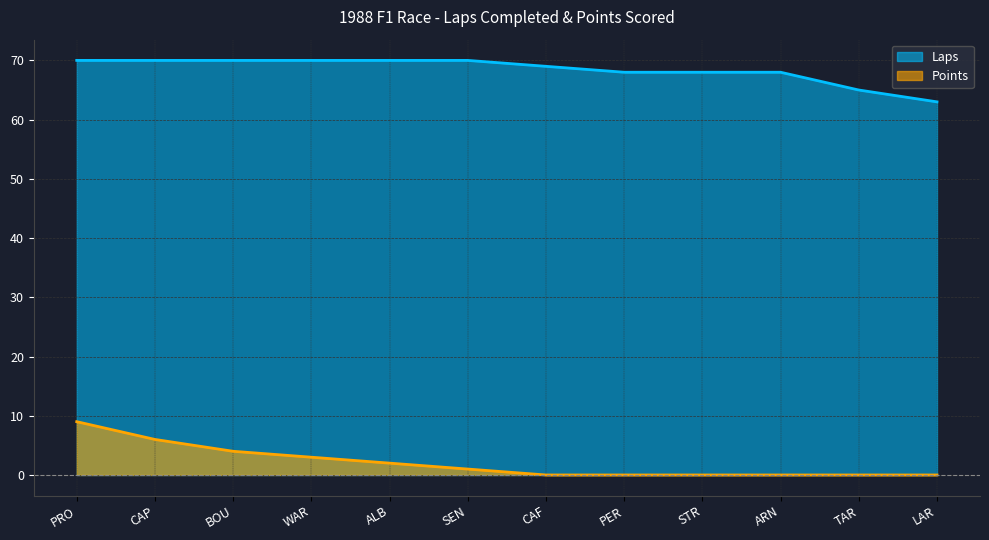

What is the greatest value displayed?

70